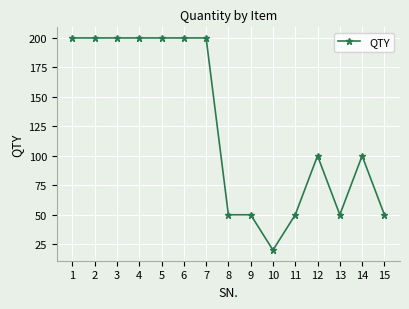

How many distinct data groups are displayed?

1